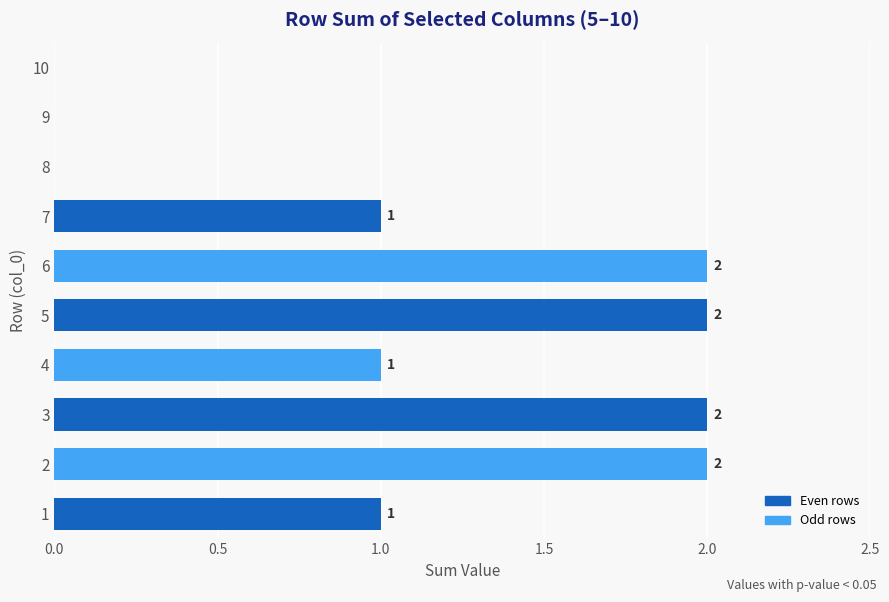

What is the sum of the values at 2 and 7?

3